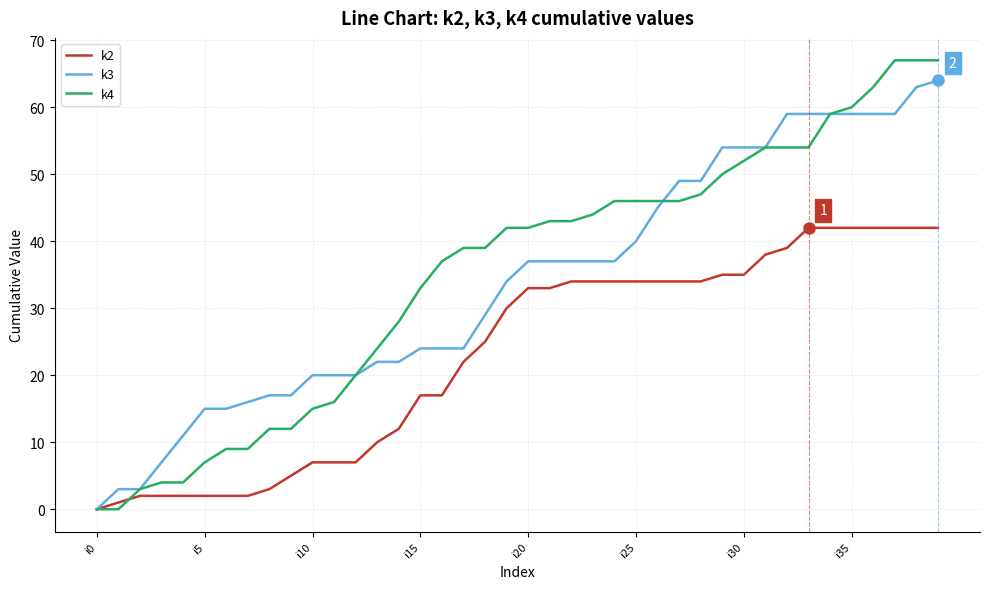

What is the sum of all k2 values?

920